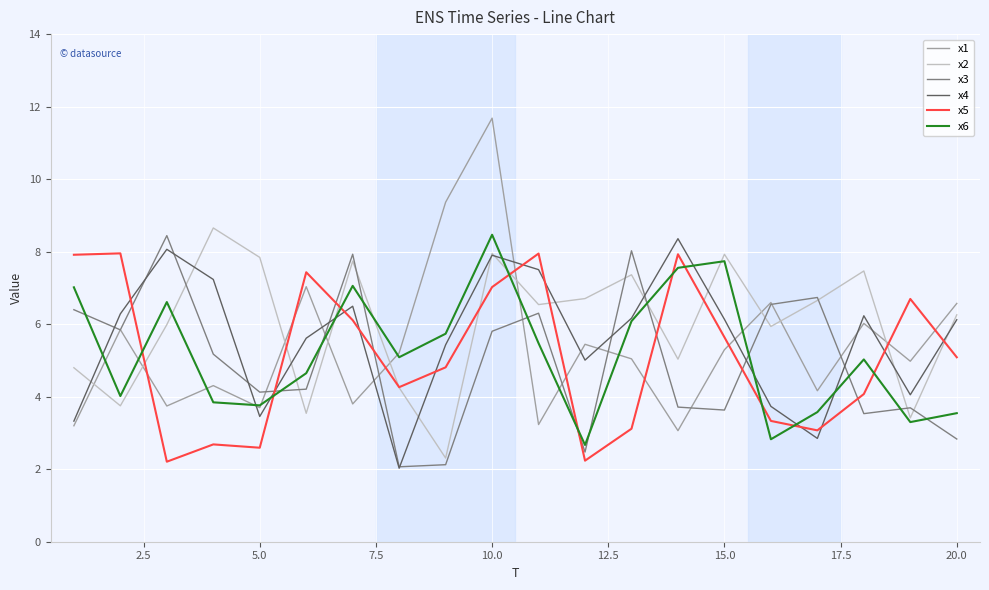

What is the highest value of the x1 series?

11.7